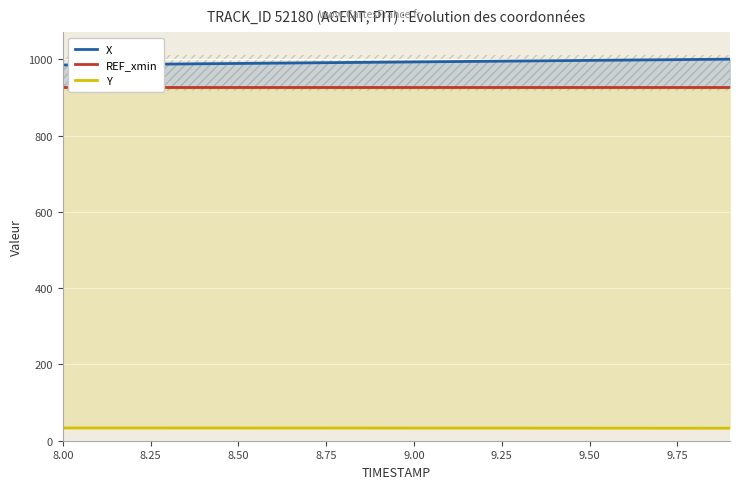

What is the highest value of the Y series?

33.4